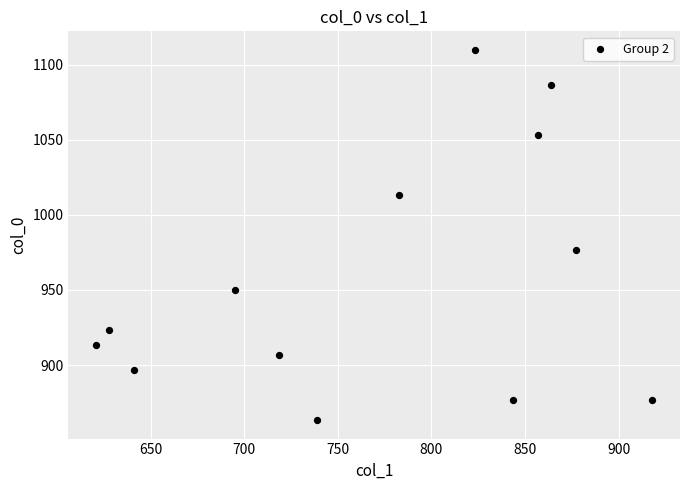

What Y value in the scatter plot is closest to 986?

976.7